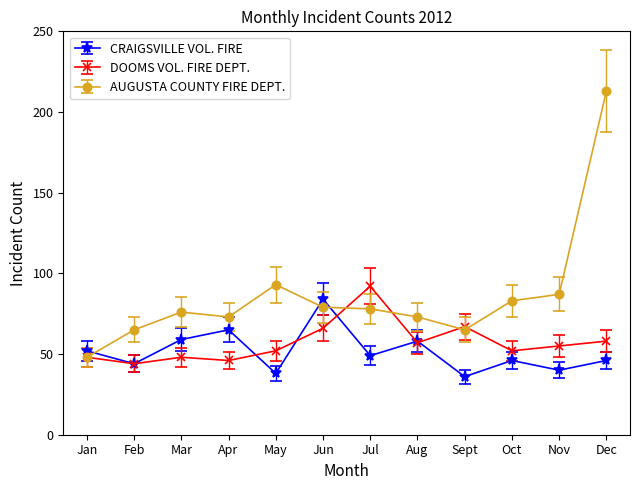

What is the sum of the AUGUSTA COUNTY FIRE DEPT. values at Aug and Sept?

138